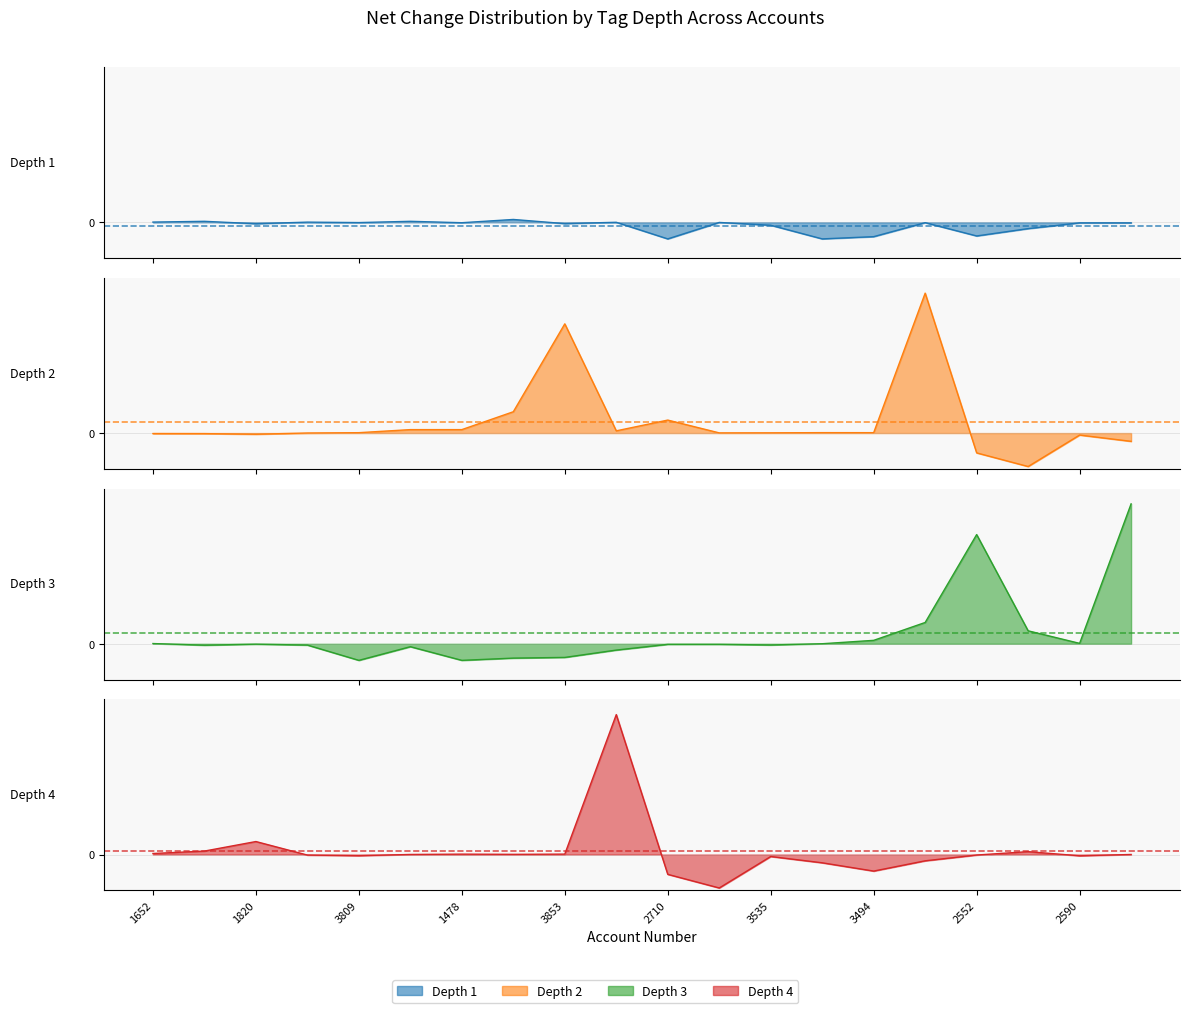

Which category has the lowest value in the depth_2 series?

2716